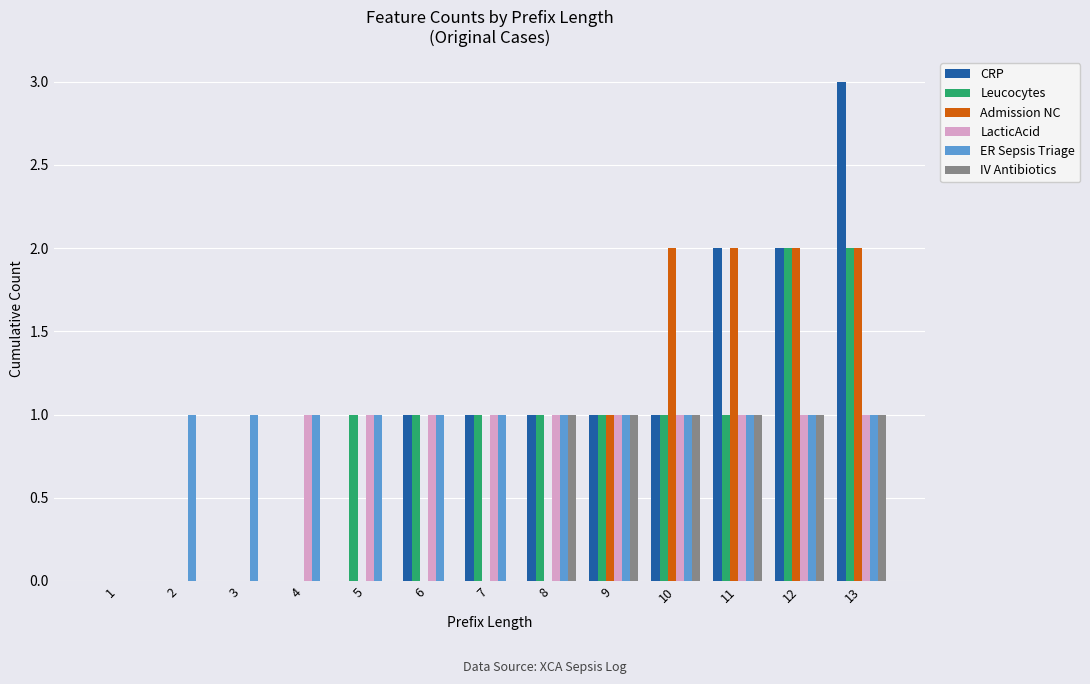

What is the highest value of the CRP series?

3